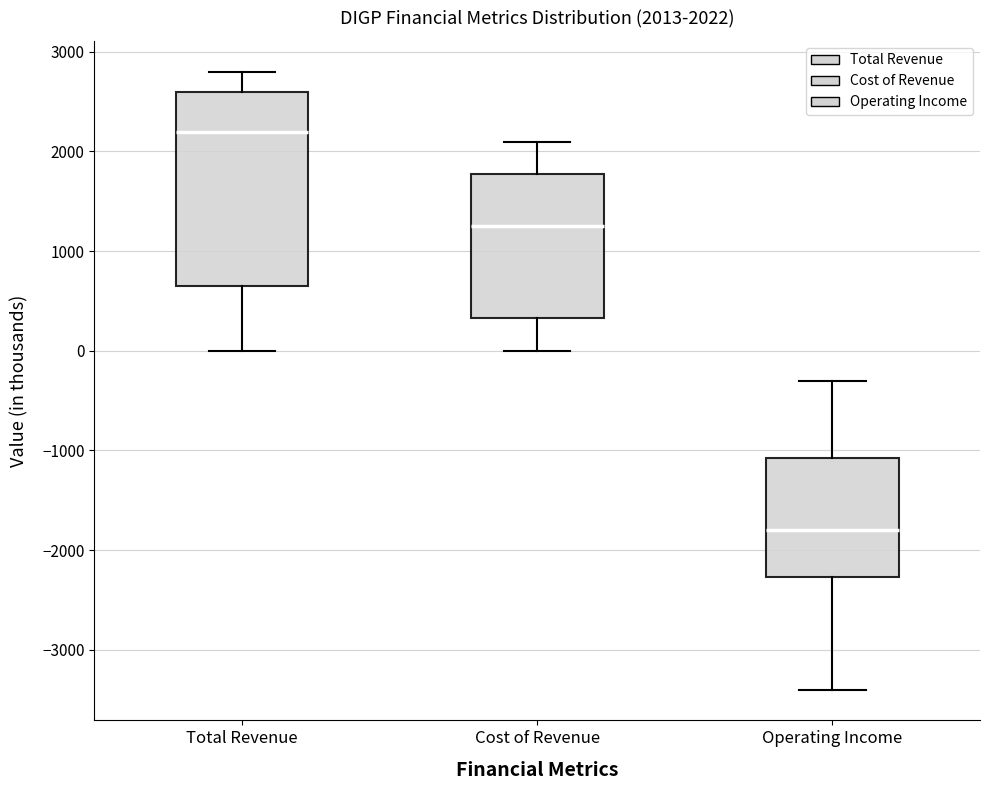

Which box's median line is the lowest?

Operating Income